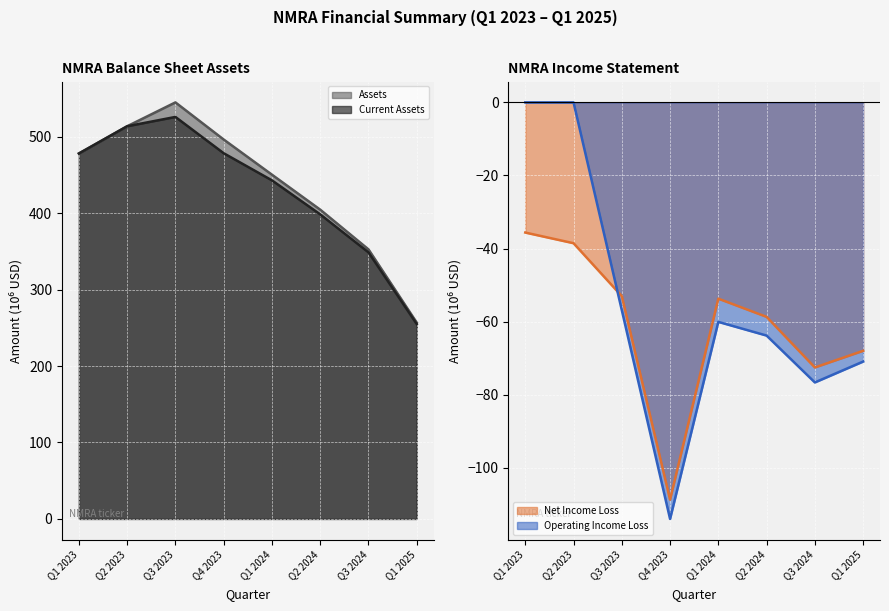

What is the approximate value of Operating Income Loss at Q4 2023?

-114.0